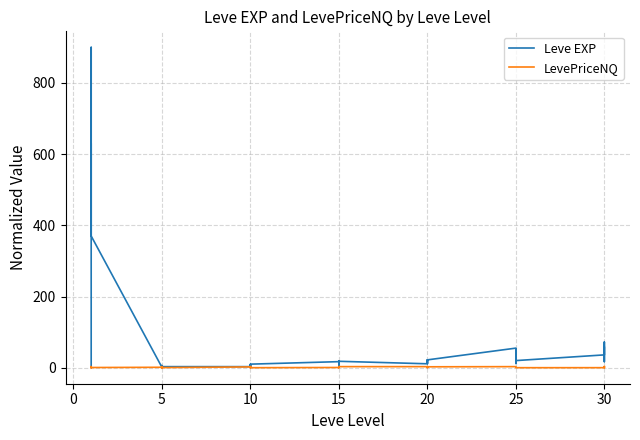

What is the difference between the maximum and minimum values in the Leve EXP series?

899.0